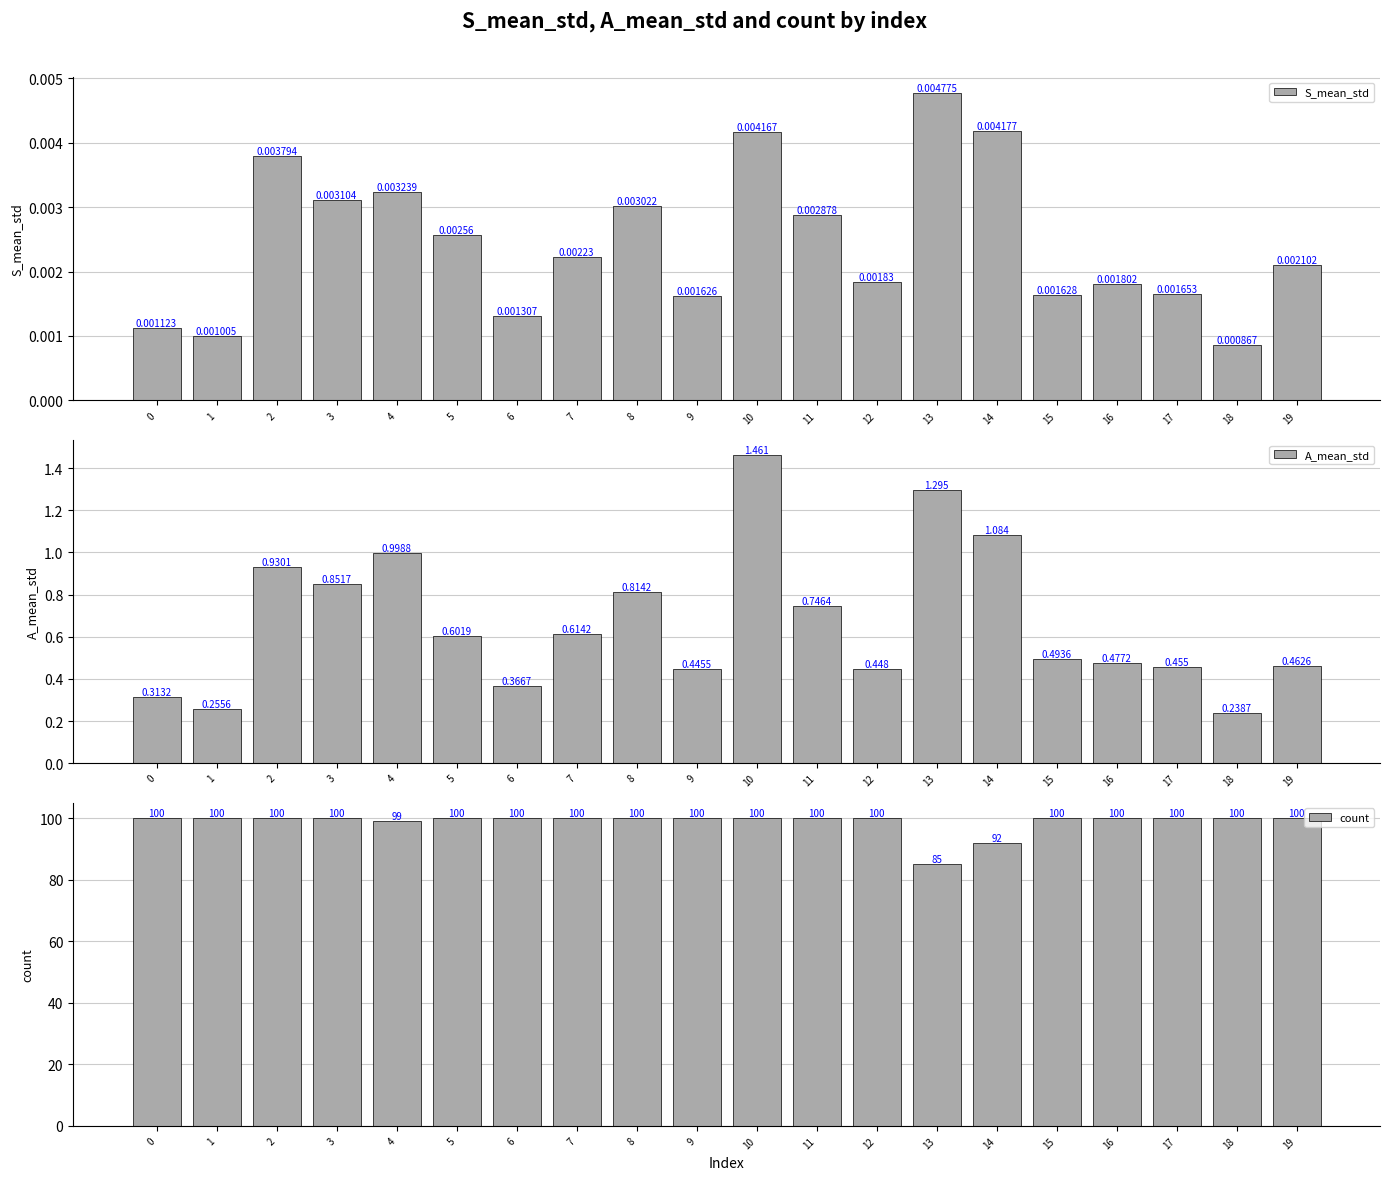

What are all the series names shown in the legend?

S_mean_std, A_mean_std, count